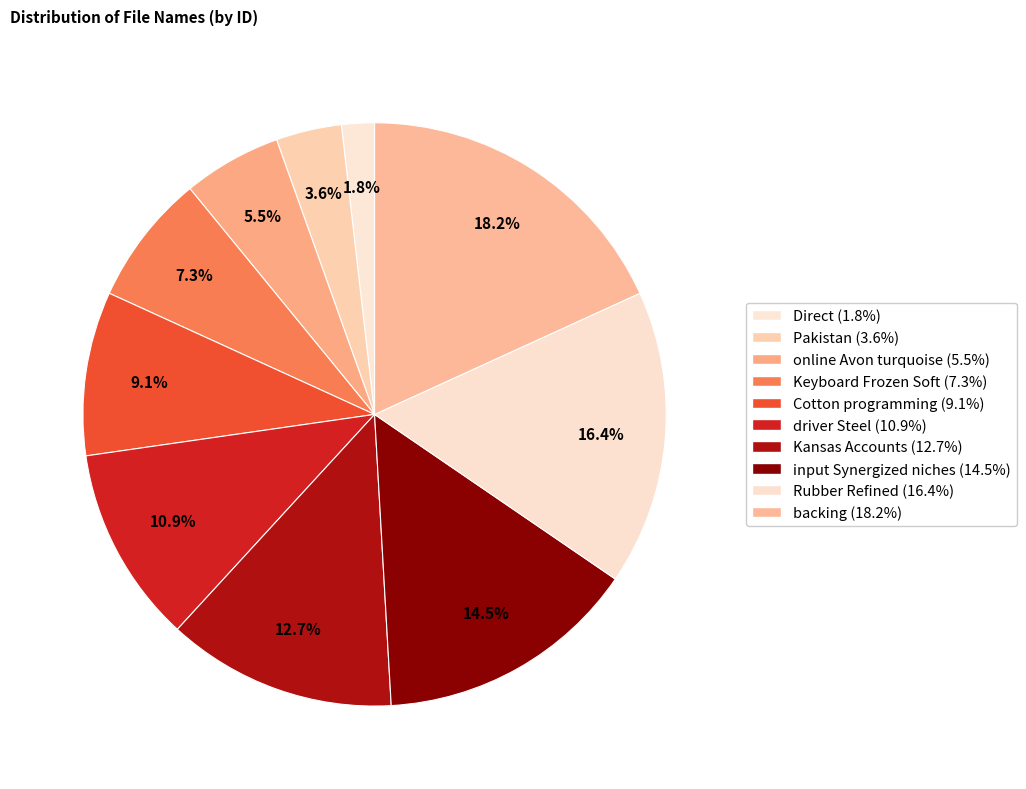

How much of the chart is everything except Kansas Accounts?

87.3%